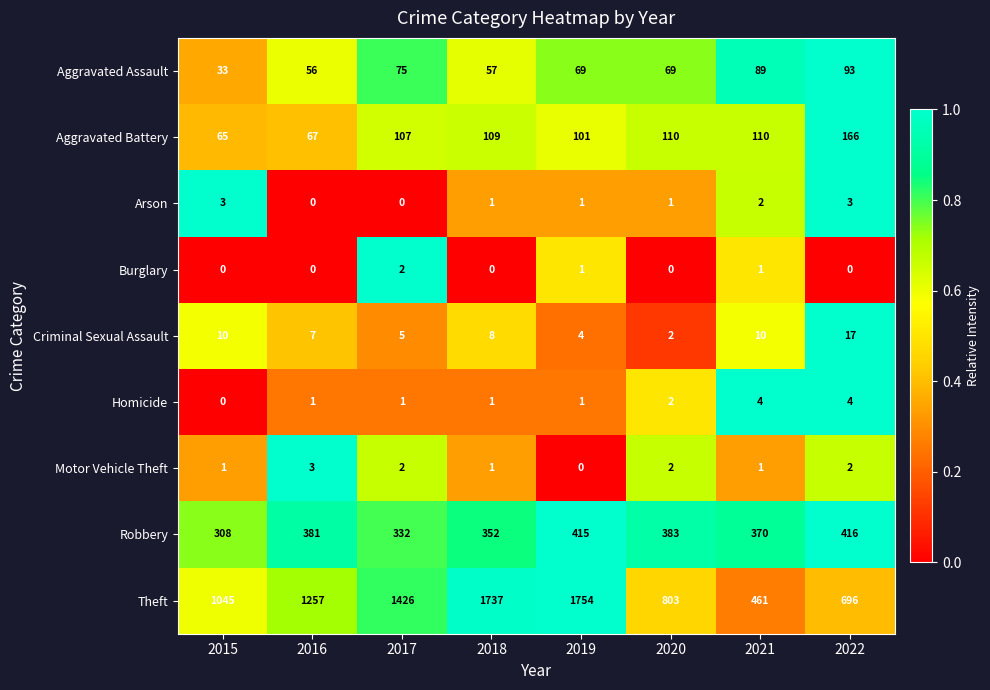

What is the spread (max minus min) of values at 2015?

1045